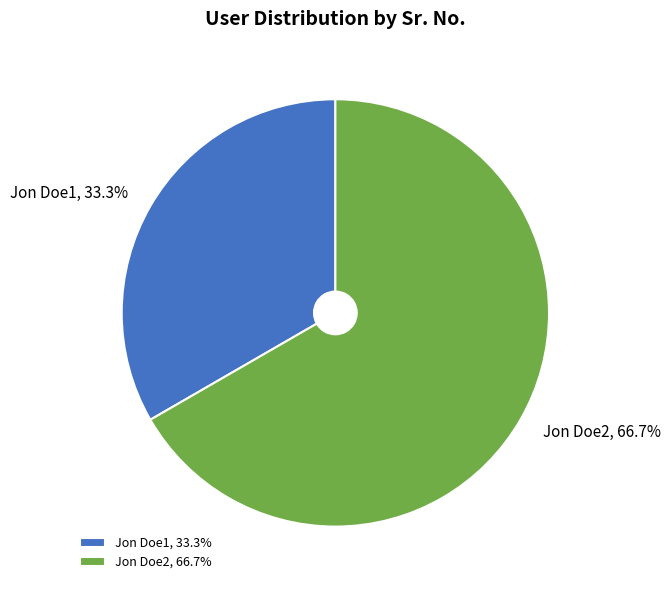

Which slice is the smallest?

Jon Doe1